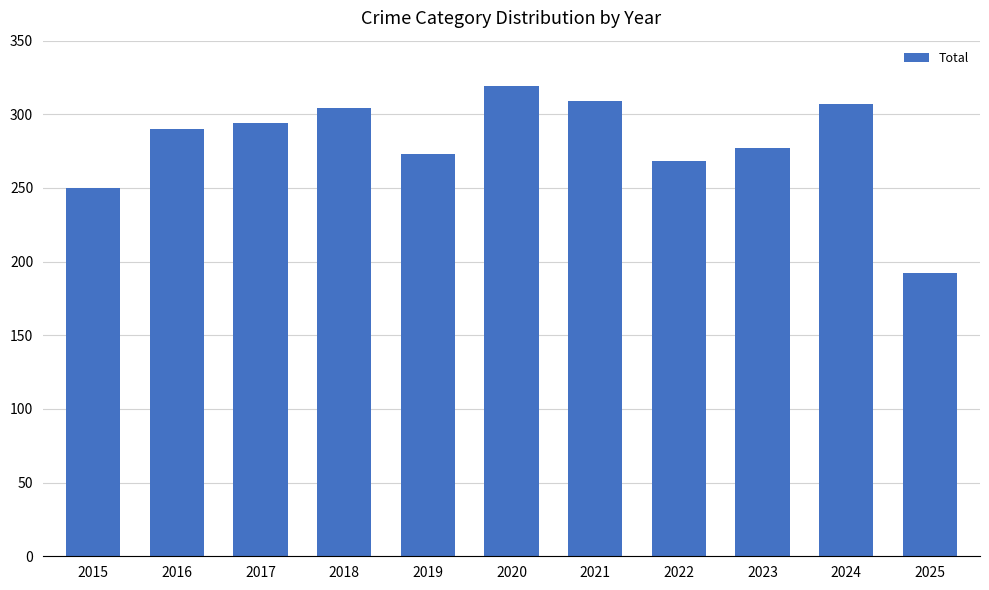

What is the change in value from 2023 to 2025?

-85